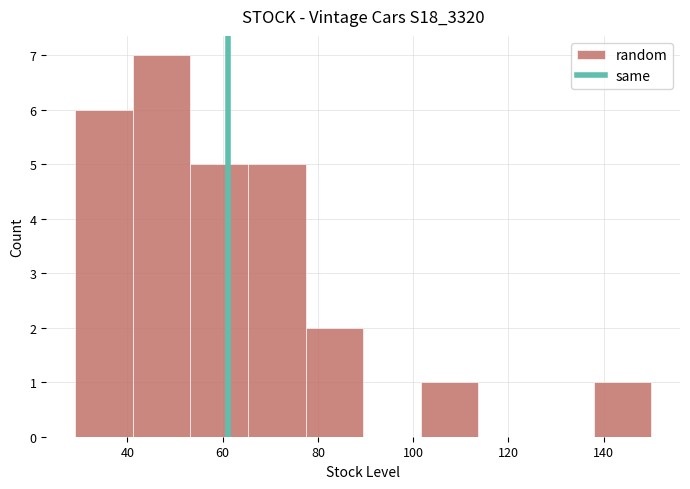

Reading left to right, transcribe this chart: for each bar, give the range it covers on the x-axis and its height. Neither the bar edges nor the heights are printed on the chart, so give them approximately, as read against the axes.

30 to 42: 6
42 to 54: 7
54 to 66: 5
66 to 78: 5
78 to 90: 2
90 to 102: 0
102 to 114: 1
114 to 126: 0
126 to 138: 0
138 to 150: 1